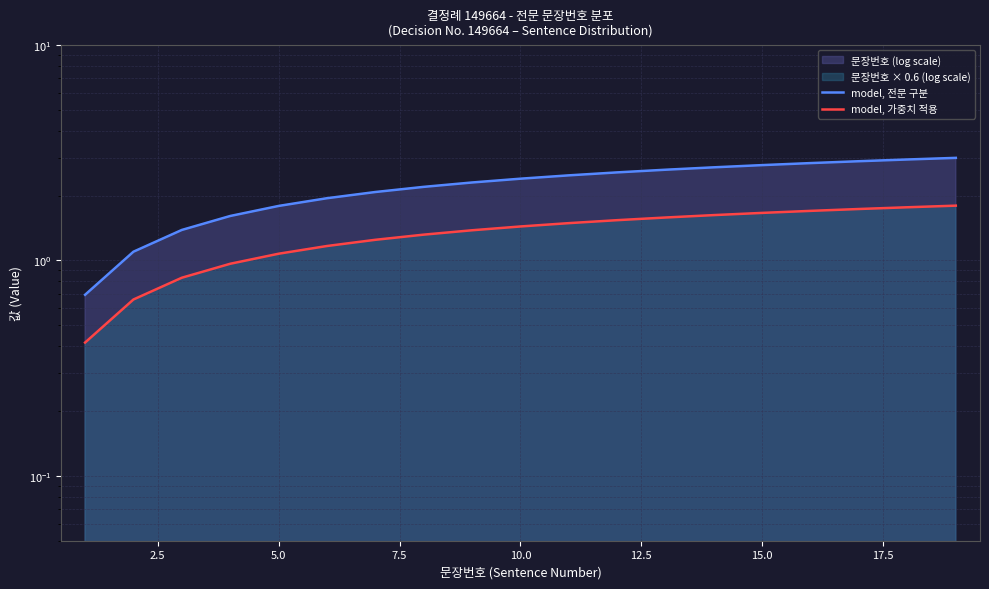

What is the value of the model, 전문 구분 point at the 5th from the left?

1.8